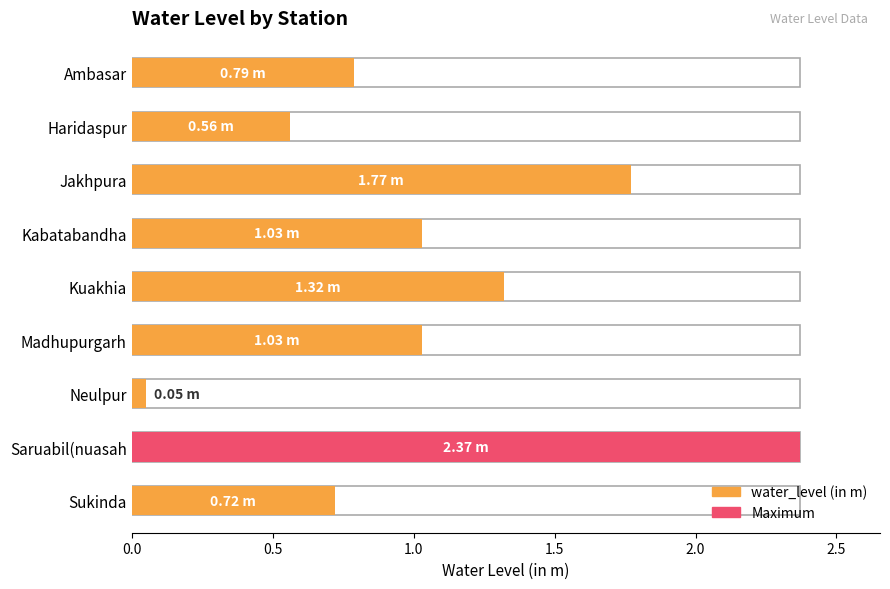

What is the difference between the maximum and minimum values?

2.3